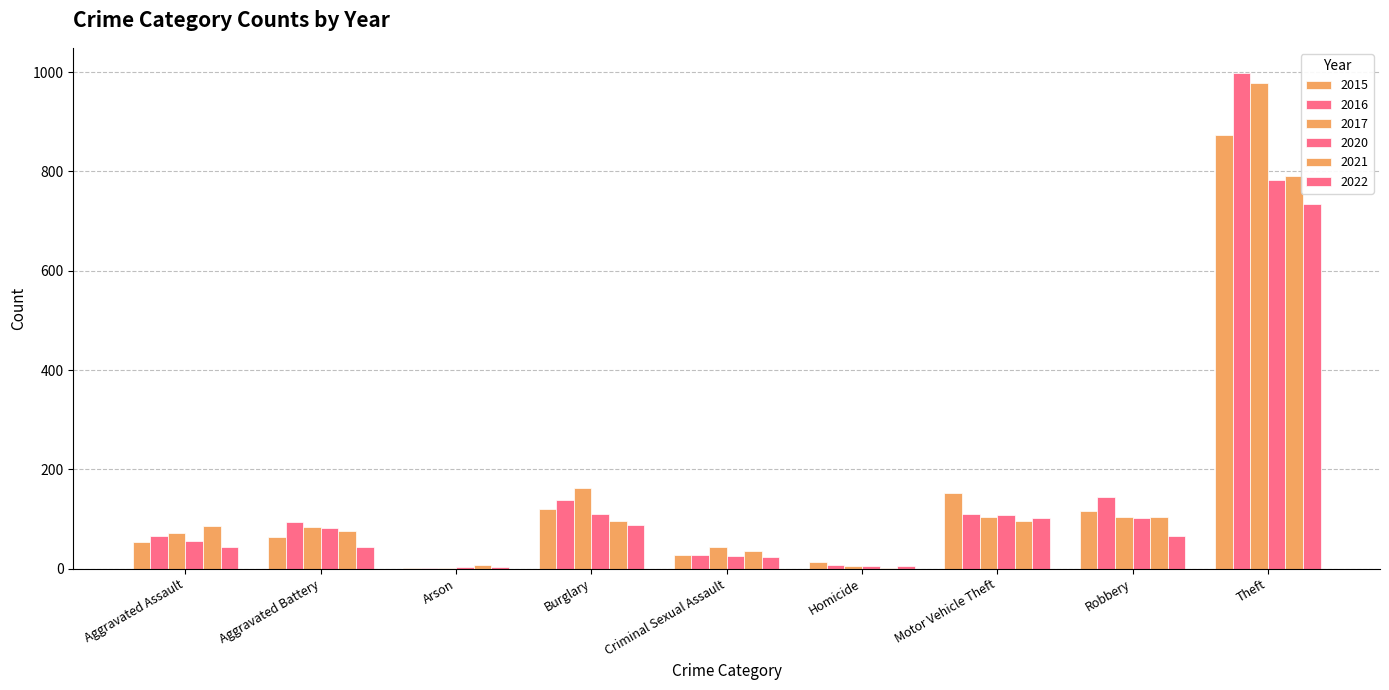

Reading right to left, list all the values displayed in this chart.

2015: Theft=874	Robbery=117	Motor Vehicle Theft=152	Homicide=13	Criminal Sexual Assault=28	Burglary=121	Arson=2	Aggravated Battery=64	Aggravated Assault=54
2016: Theft=999	Robbery=145	Motor Vehicle Theft=110	Homicide=8	Criminal Sexual Assault=28	Burglary=139	Arson=2	Aggravated Battery=93	Aggravated Assault=66
2017: Theft=979	Robbery=105	Motor Vehicle Theft=104	Homicide=5	Criminal Sexual Assault=44	Burglary=162	Arson=1	Aggravated Battery=83	Aggravated Assault=72
2020: Theft=783	Robbery=102	Motor Vehicle Theft=109	Homicide=6	Criminal Sexual Assault=26	Burglary=110	Arson=4	Aggravated Battery=82	Aggravated Assault=56
2021: Theft=791	Robbery=105	Motor Vehicle Theft=96	Homicide=2	Criminal Sexual Assault=36	Burglary=95	Arson=8	Aggravated Battery=75	Aggravated Assault=86
2022: Theft=734	Robbery=66	Motor Vehicle Theft=102	Homicide=6	Criminal Sexual Assault=24	Burglary=87	Arson=4	Aggravated Battery=43	Aggravated Assault=44